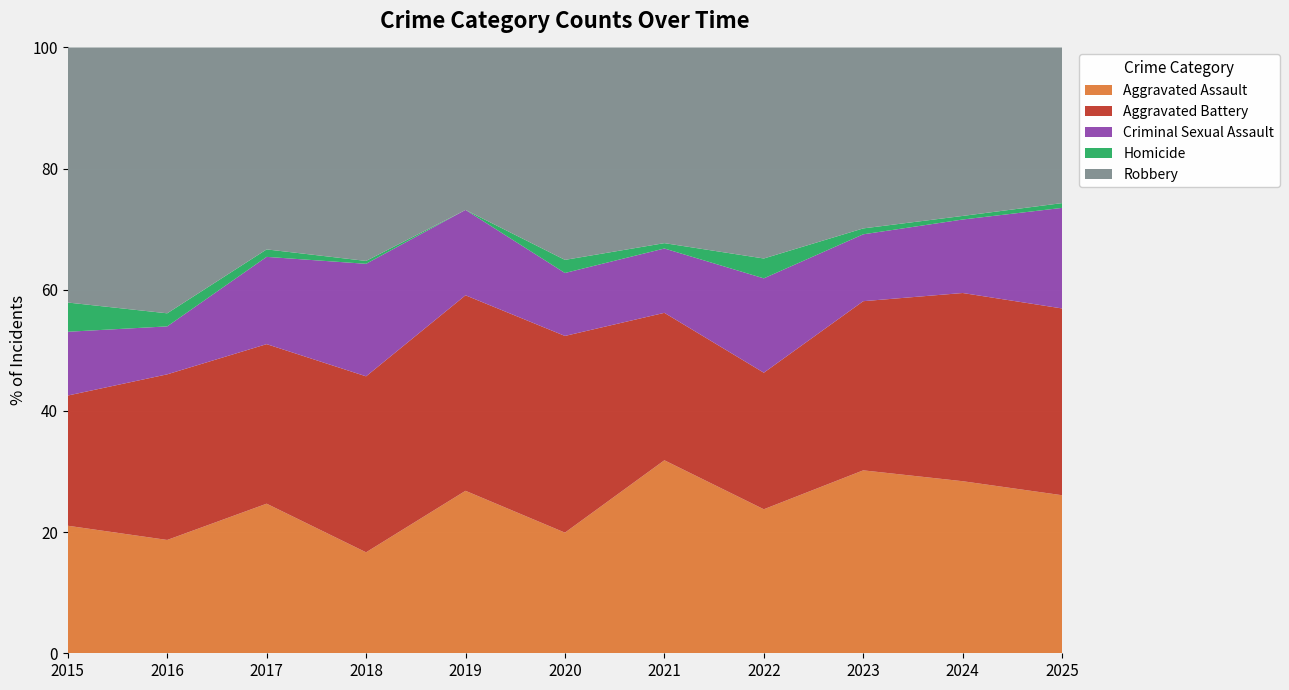

Reading right to left, transcribe all the data shown in this chart.

Aggravated Assault: 66	96	93	58	72	46	59	35	60	52	48
Aggravated Battery: 78	105	86	55	55	75	71	61	64	76	49
Criminal Sexual Assault: 42	41	34	38	24	24	31	39	35	22	24
Homicide: 2	2	3	8	2	5	0	1	3	6	11
Robbery: 65	94	92	85	73	81	59	74	81	122	96